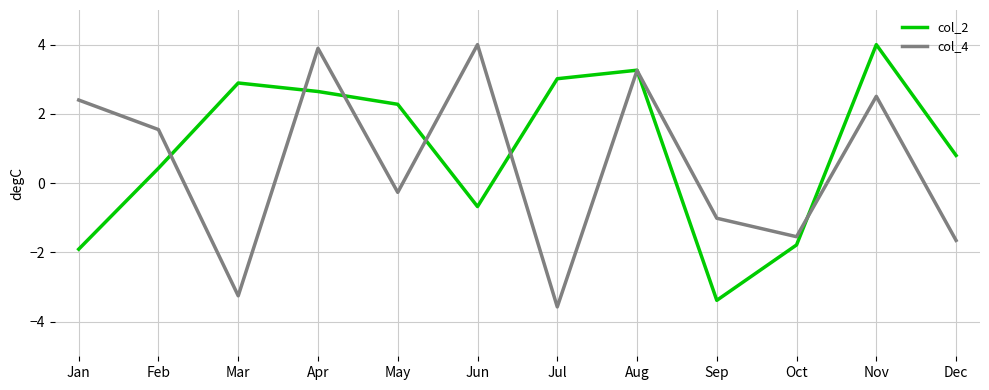

Where does the col_4 series first go above 1?

Jan